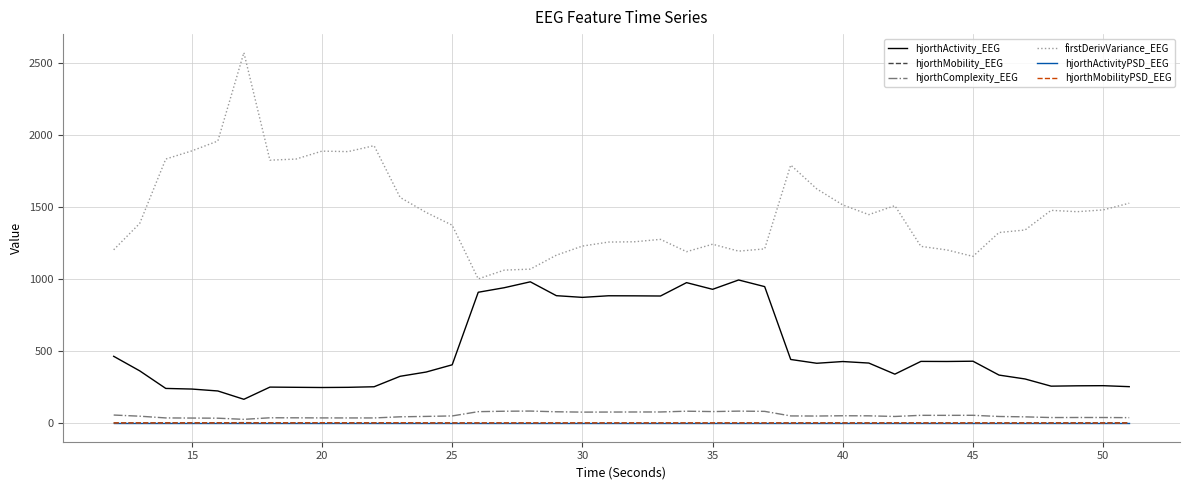

Which series has the largest total across all categories?

firstDerivVariance_EEG